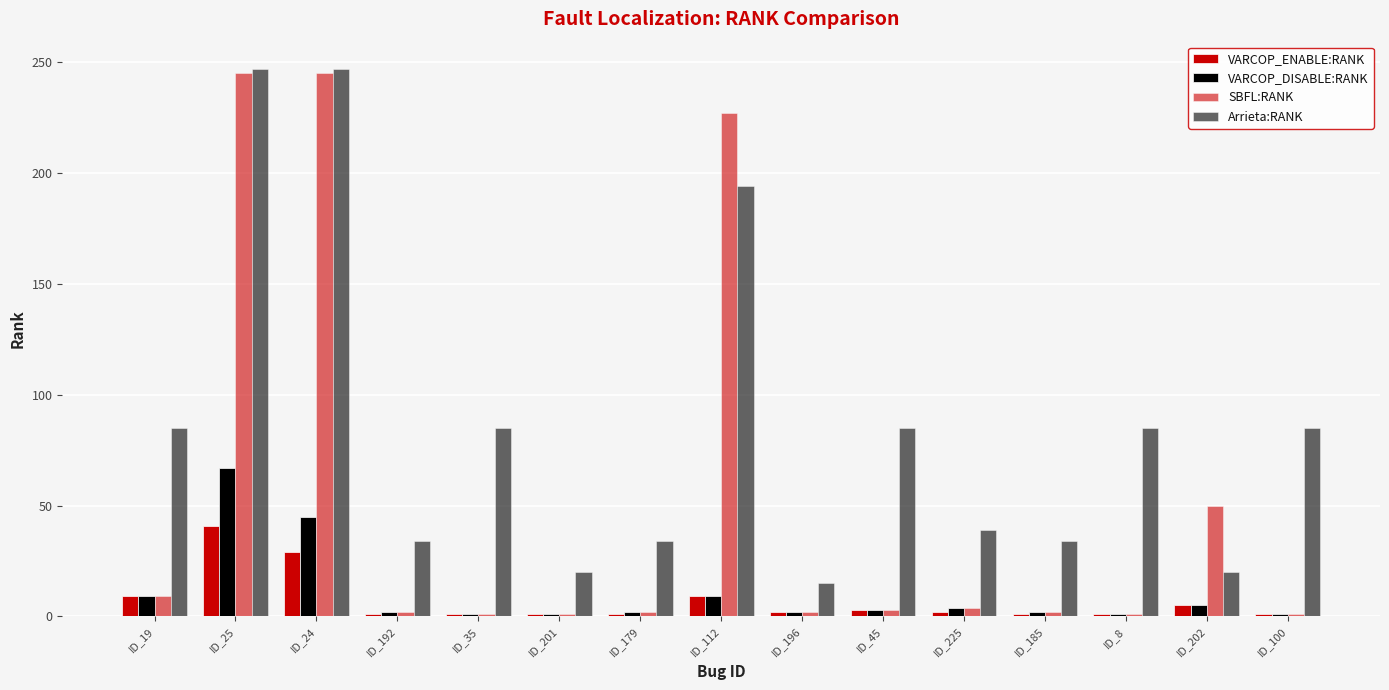

Rank the series at ID_225 from lowest to highest value.

VARCOP_ENABLE:RANK, VARCOP_DISABLE:RANK, SBFL:RANK, Arrieta:RANK